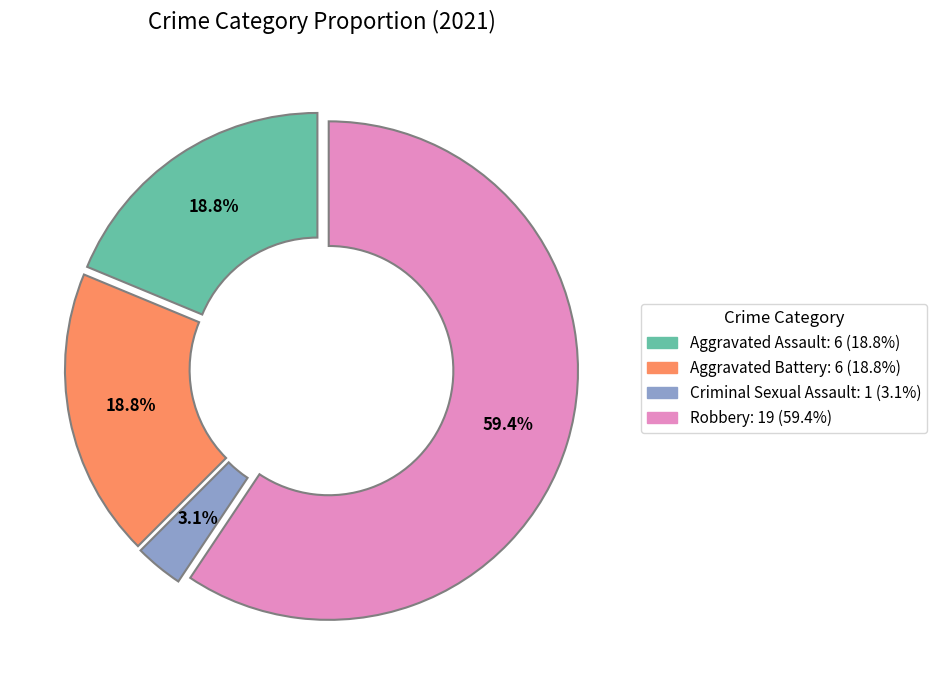

To the nearest percent, what is the difference between the Aggravated Battery and Robbery slice percentages?

41%